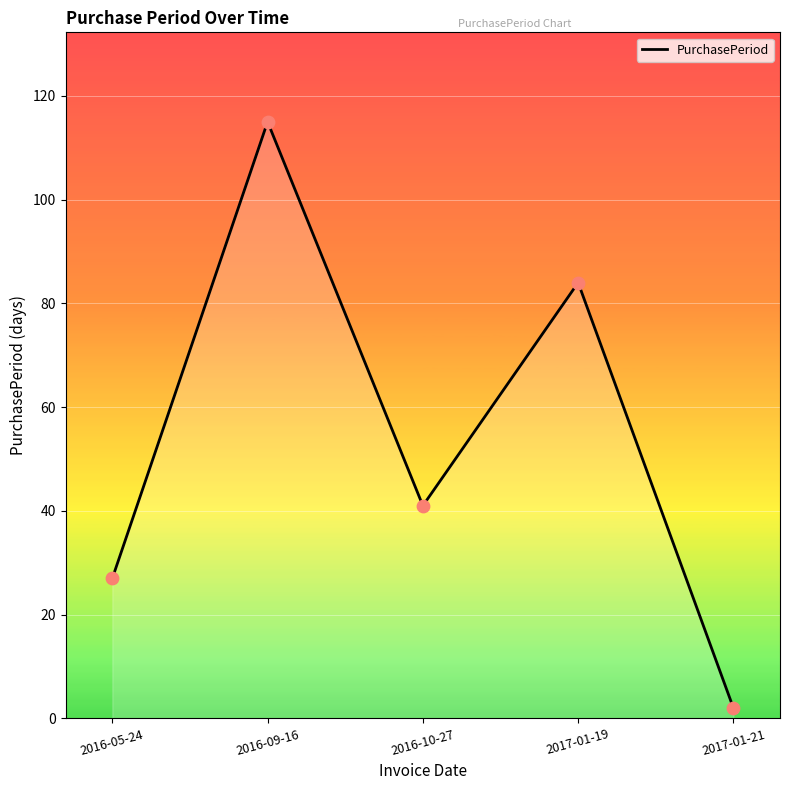

Between 2016-10-27 and 2016-05-24, which is larger?

2016-10-27